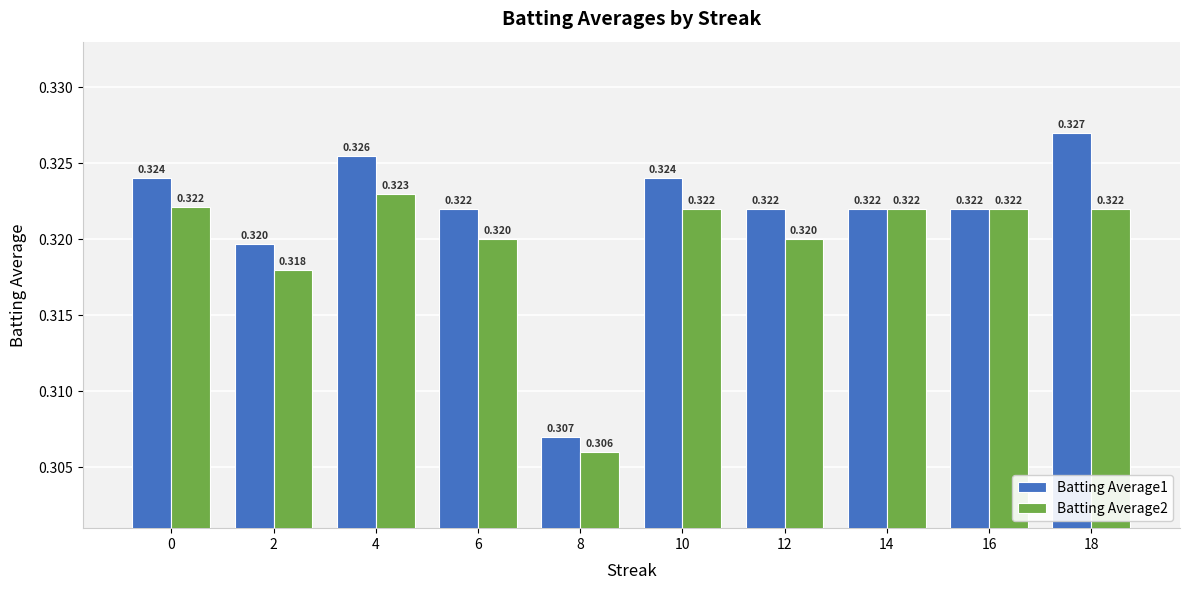

Rank the series by their average value, from highest to lowest.

Batting Average1, Batting Average2